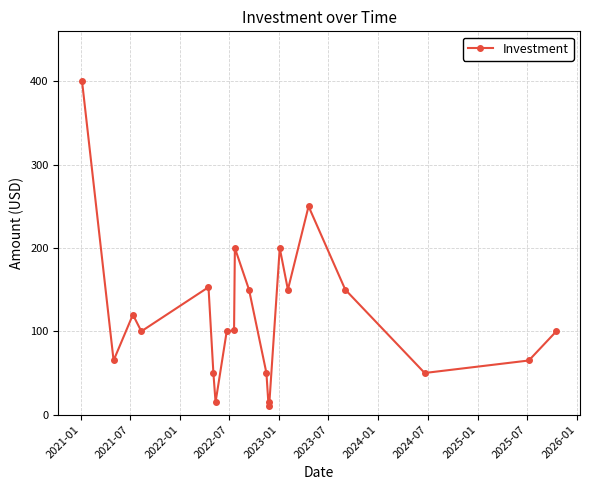

How many values are below 100?

8